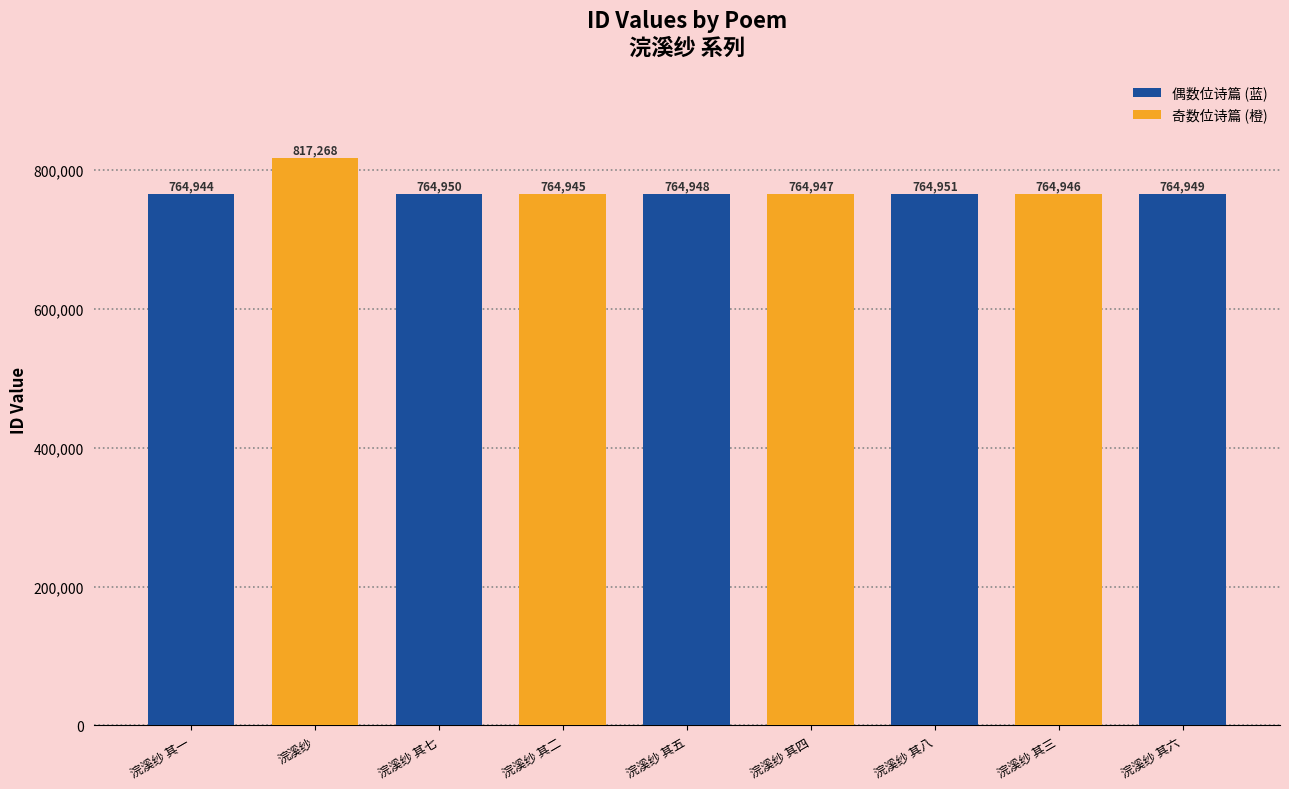

What is the value of the 4th bar from the left?

764945